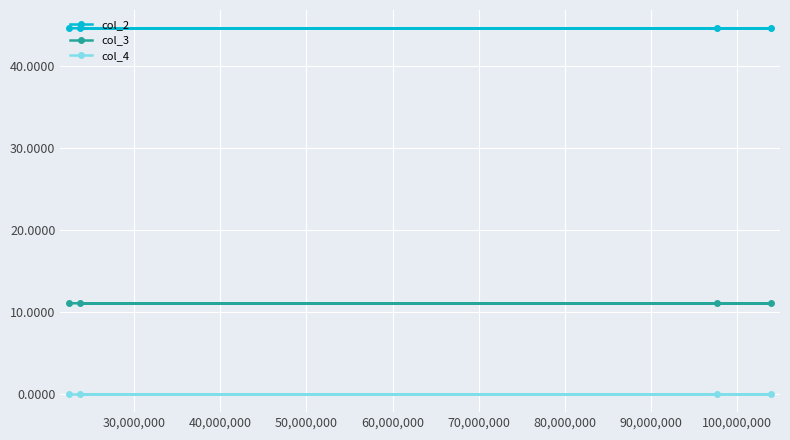

True or false: col_2 and col_3 intersect in this chart.

False